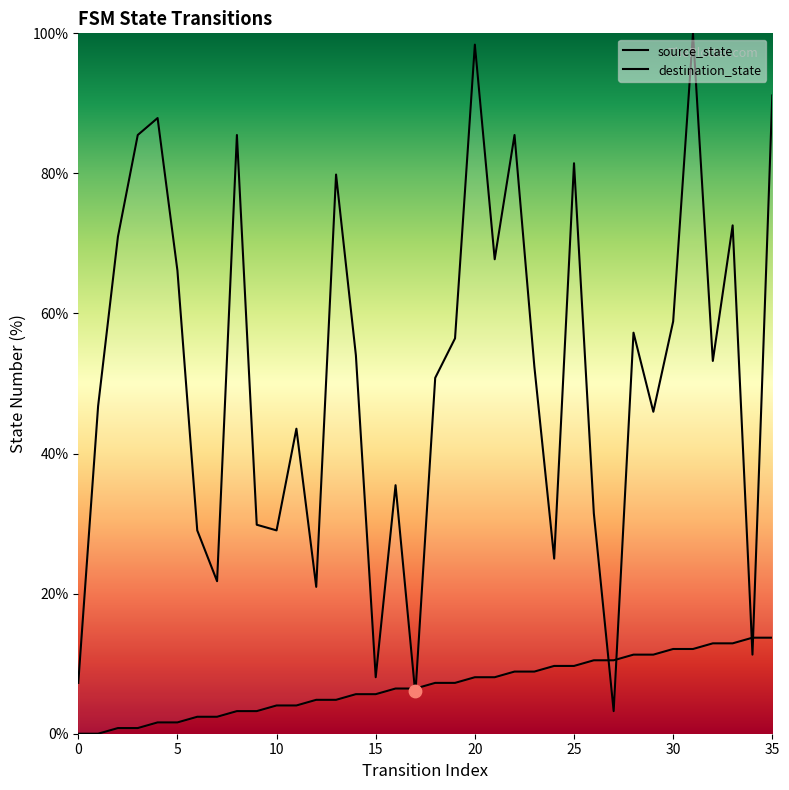

What is the total value across all series at 25?

91.1